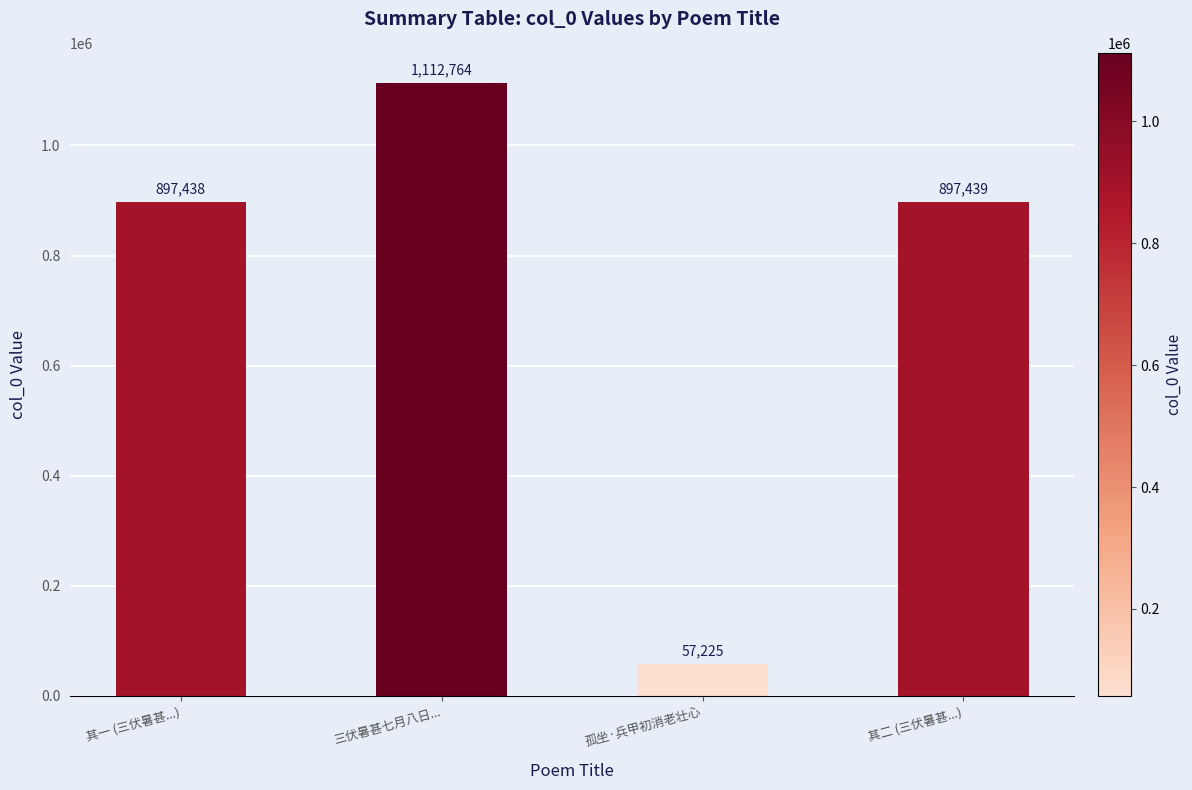

What is the ratio of the value at 三伏暑甚七月八日... to the value at 其二 (三伏暑甚...)?

1.2